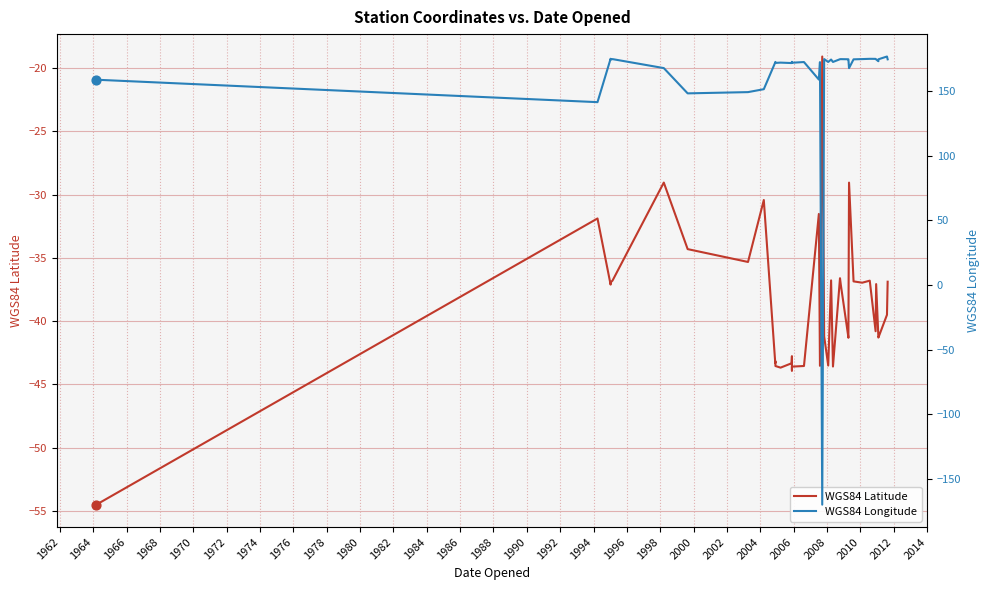

Which series reaches the minimum Y coordinate?

WGS84 Longitude